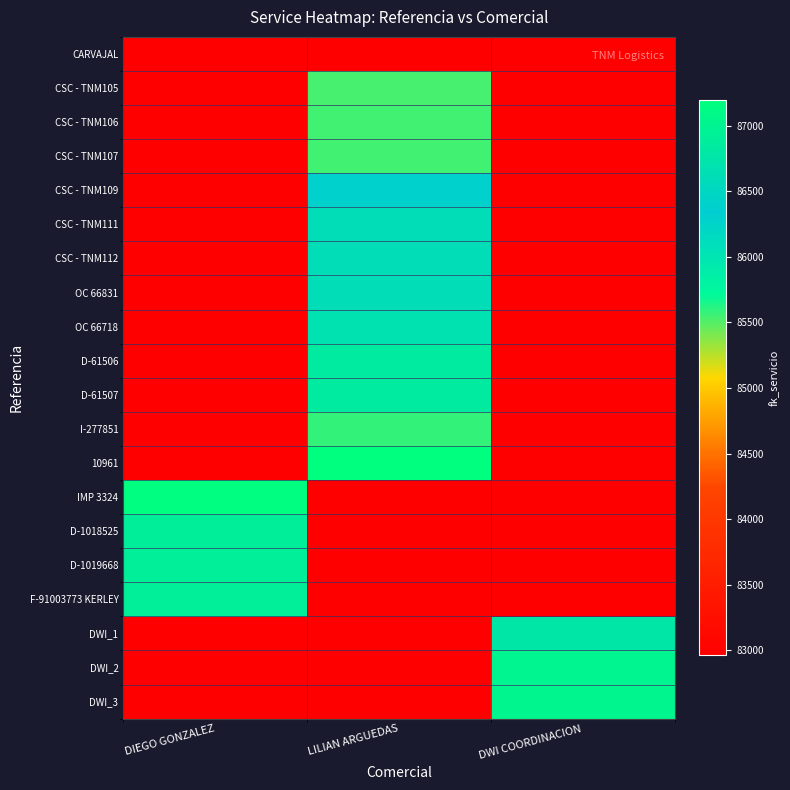

At how many categories does at least one series exceed 9060?

3